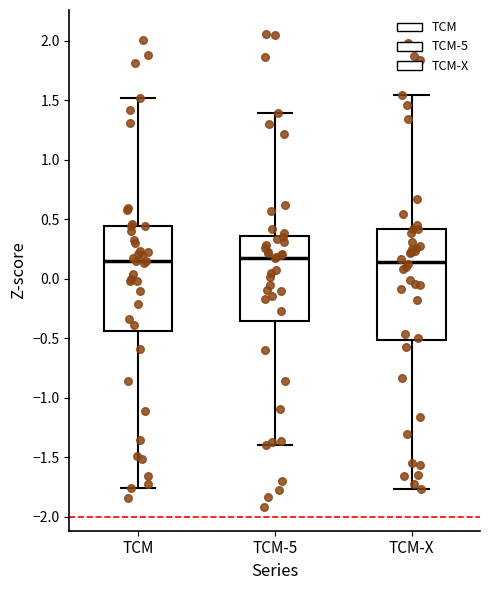

Reading left to right, transcribe this box plot: for each box, give where its median line is, the range the box spans, and where its two whiskers end, as read against the y-axis. The values are not printed on the chart, so give them approximately, as read against the axis.

TCM: median 0.15, box -0.45 to 0.45, whiskers -1.75 to 1.50
TCM-5: median 0.20, box -0.35 to 0.35, whiskers -1.40 to 1.40
TCM-X: median 0.15, box -0.50 to 0.40, whiskers -1.75 to 1.55